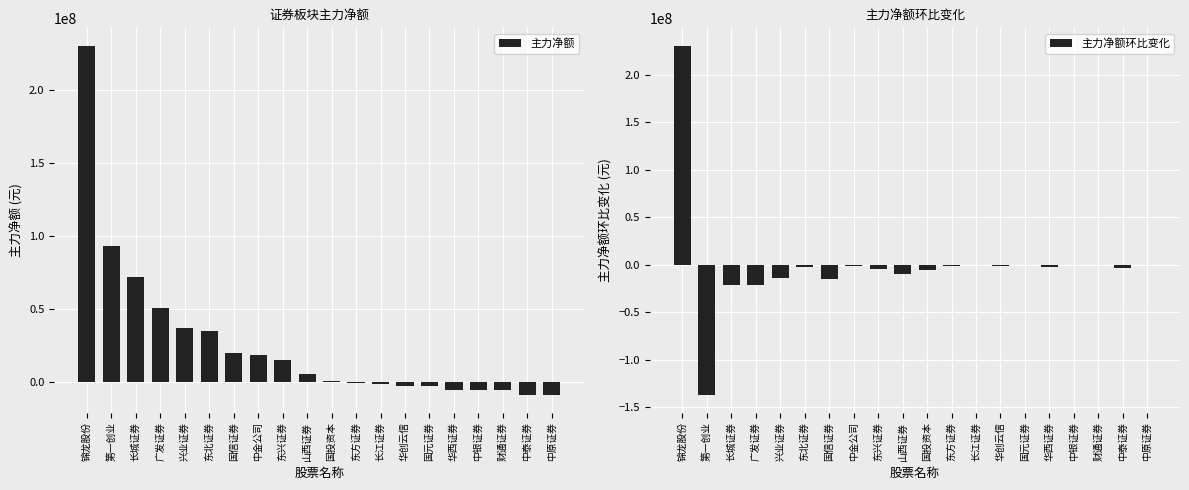

What is the minimum value for 主力净额环比变化?

-137145606